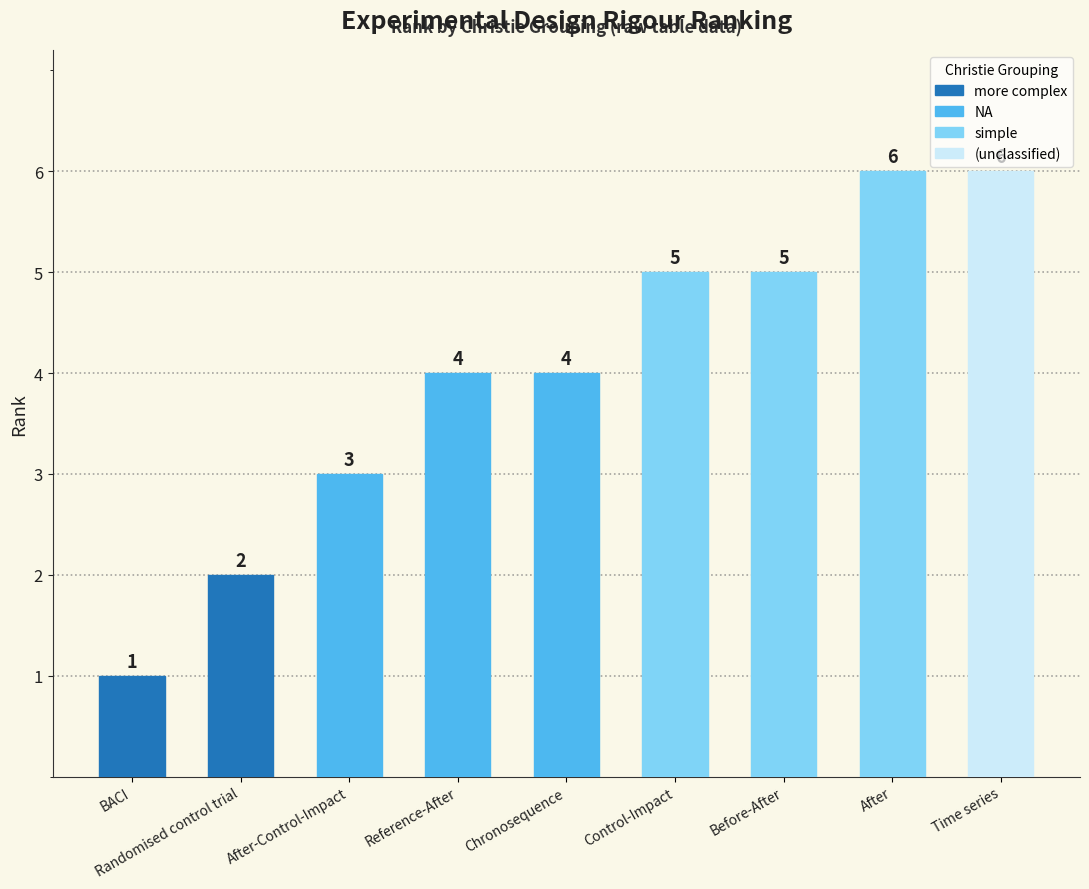

What is the greatest value displayed?

6